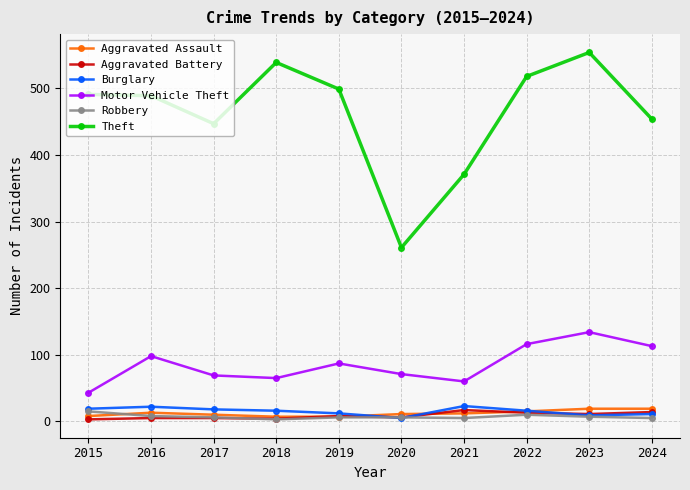

What is the sum of all Motor Vehicle Theft values?

856